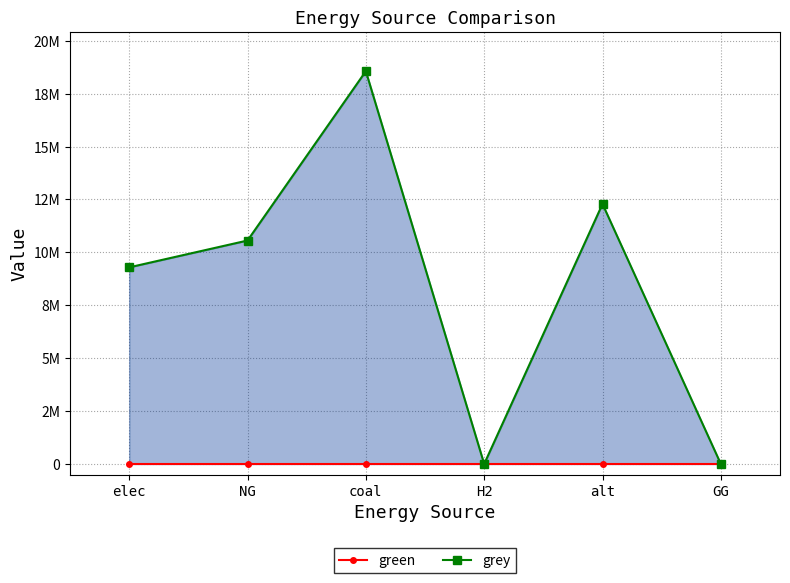

List the series in order of their overall mean, highest first.

grey, green